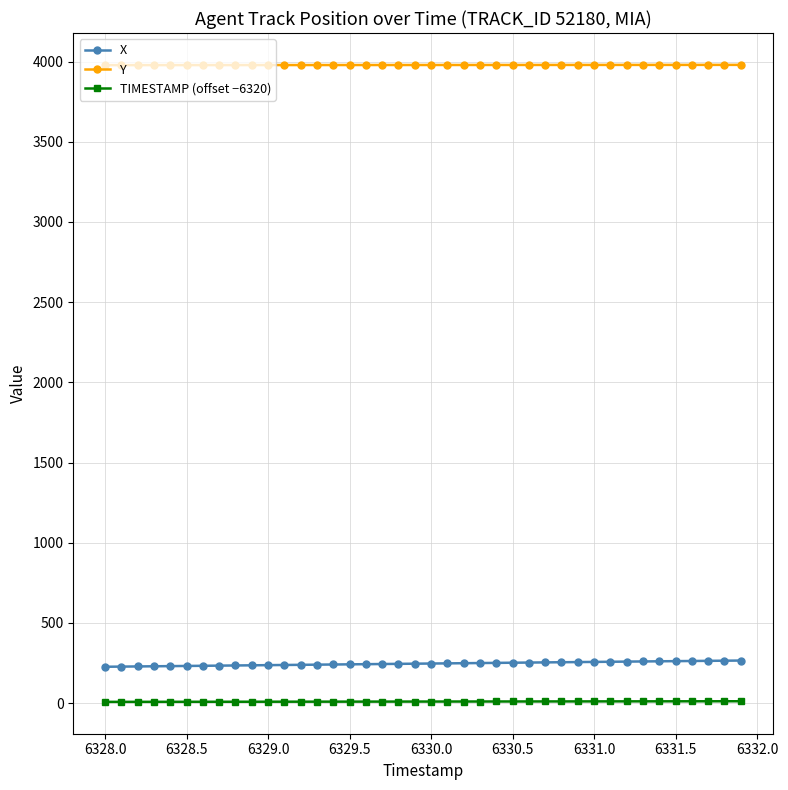

Which series has the largest total across all categories?

Y